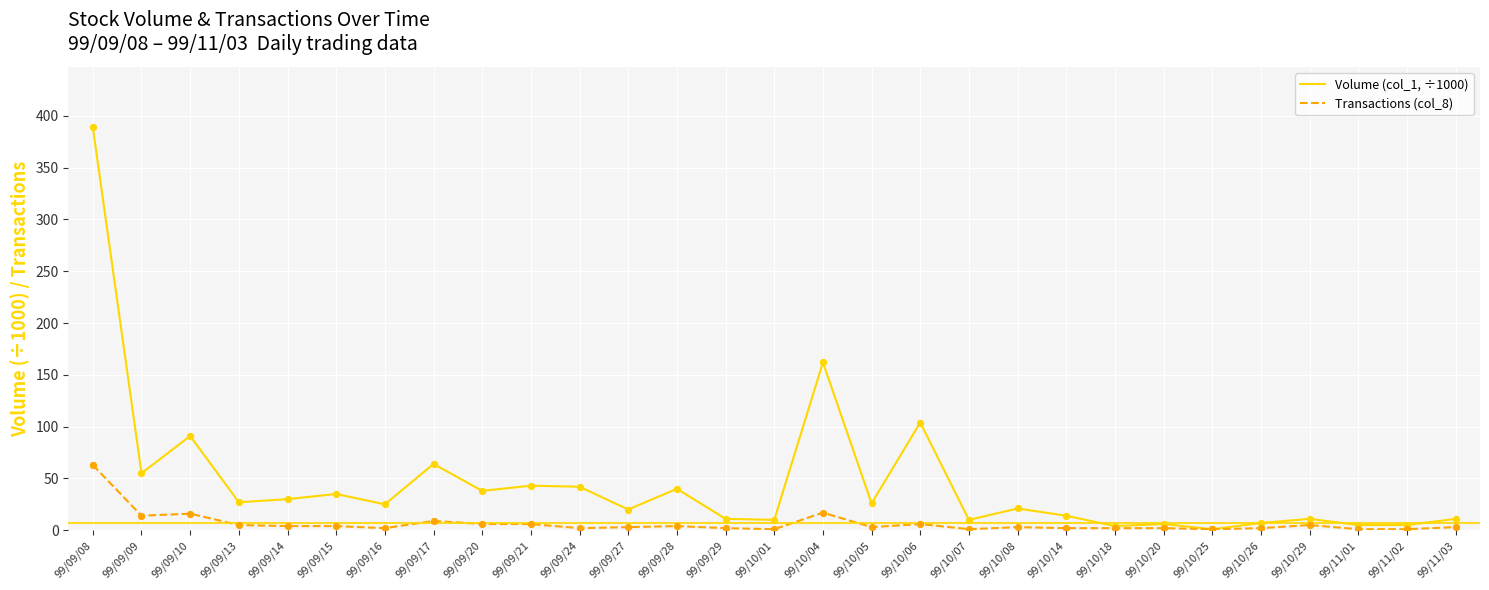

What is the total value across all series at 99/11/02?

6